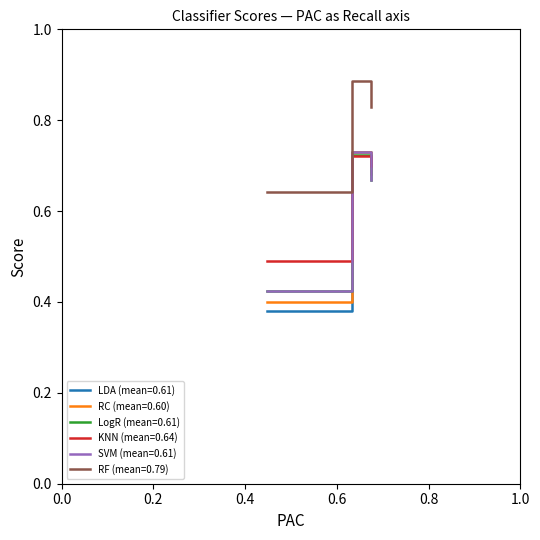

Which series has the widest spread of values?

LDA (mean=0.61)